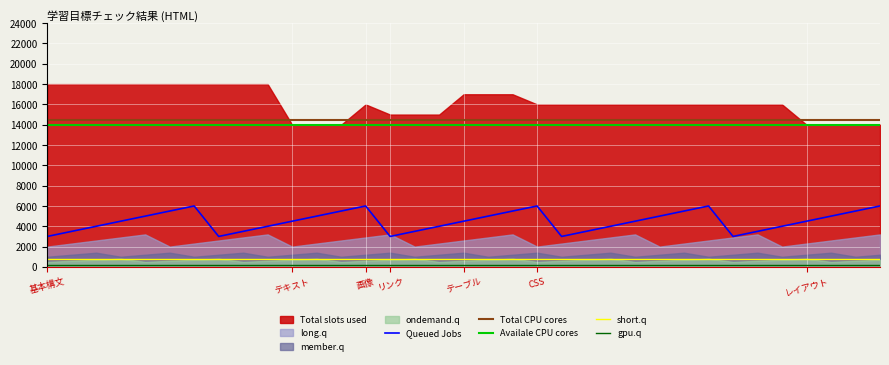

True or false: Availale CPU cores and Total CPU cores intersect in this chart.

False